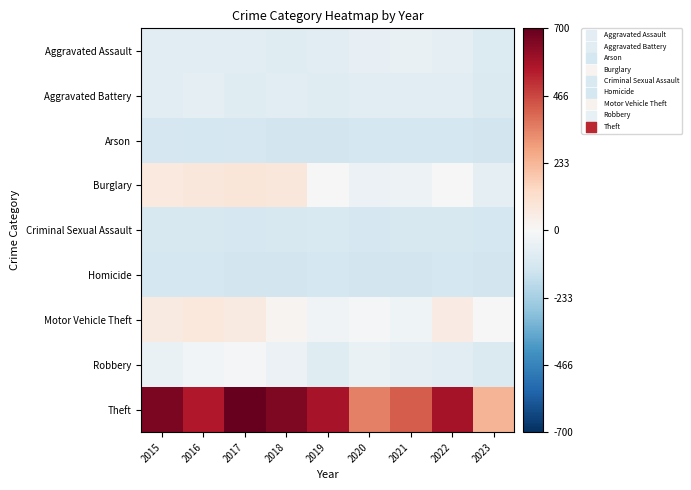

Between 2017 and 2016, which is larger?

2016